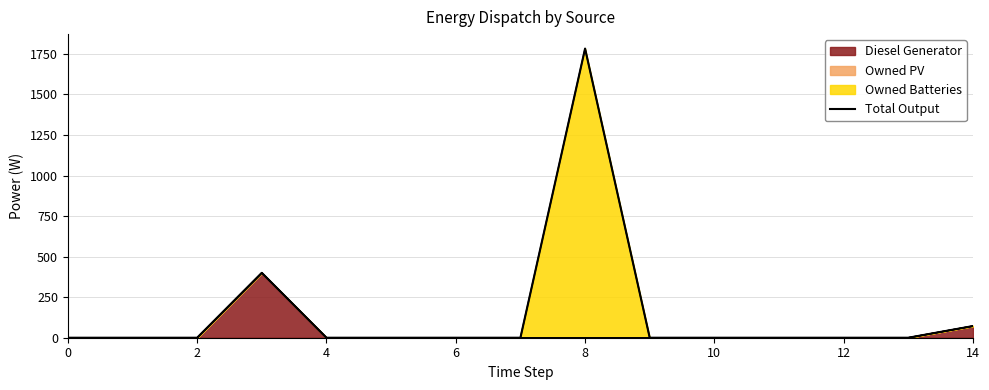

What is the difference between the maximum and second lowest values?

1783